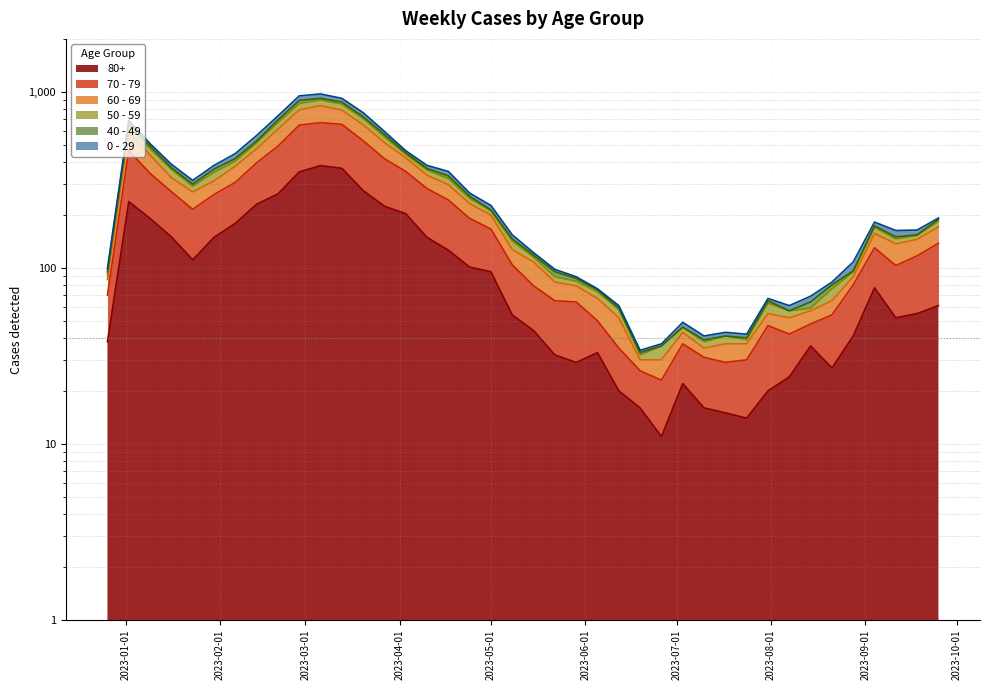

What is the label of the 27th point from the left?

2023-06-26